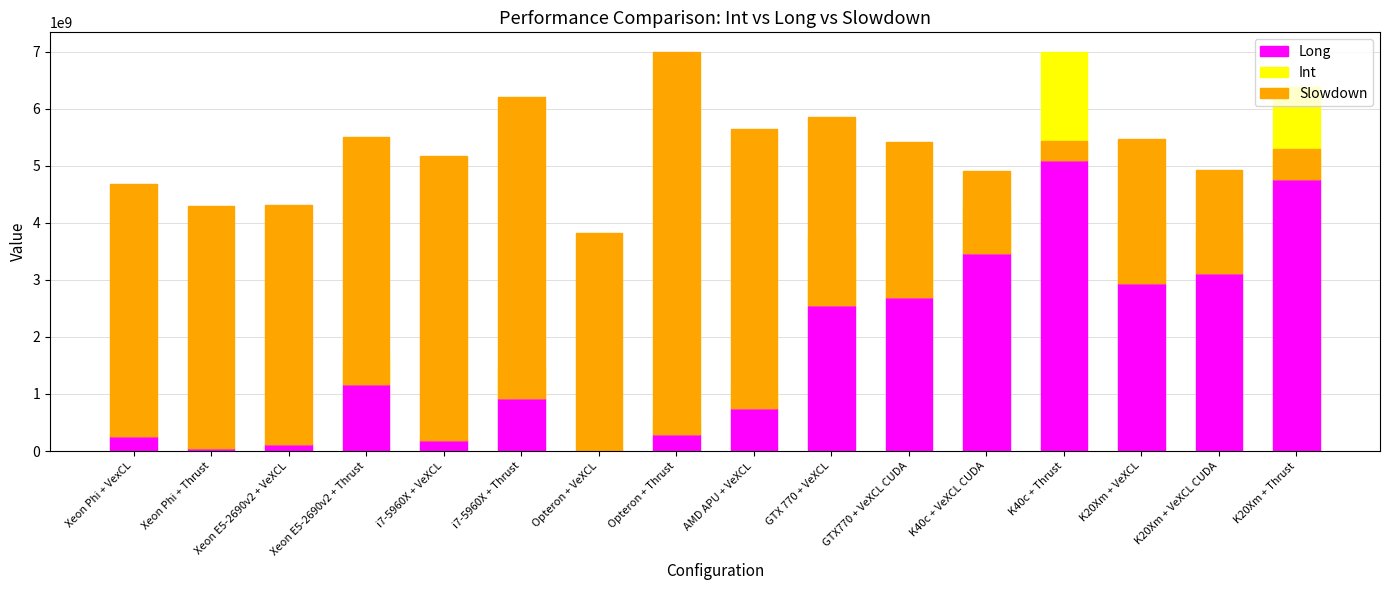

Between Opteron + Thrust and K40c + Thrust, which series saw the biggest shift?

Slowdown